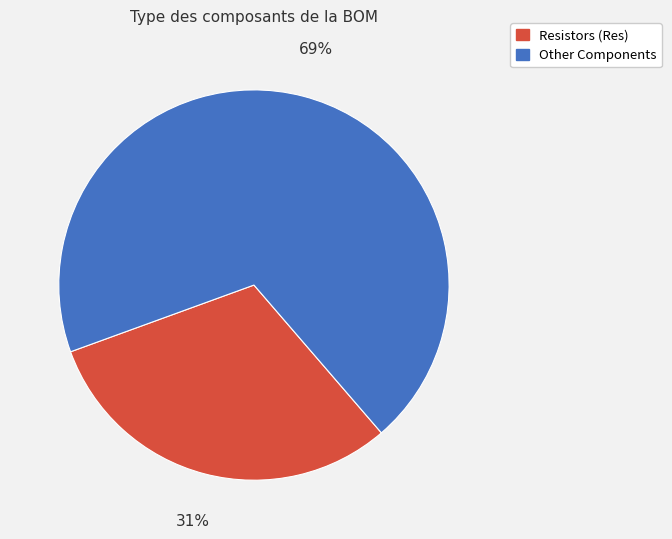

To the nearest percent, what is the average slice percentage?

50%